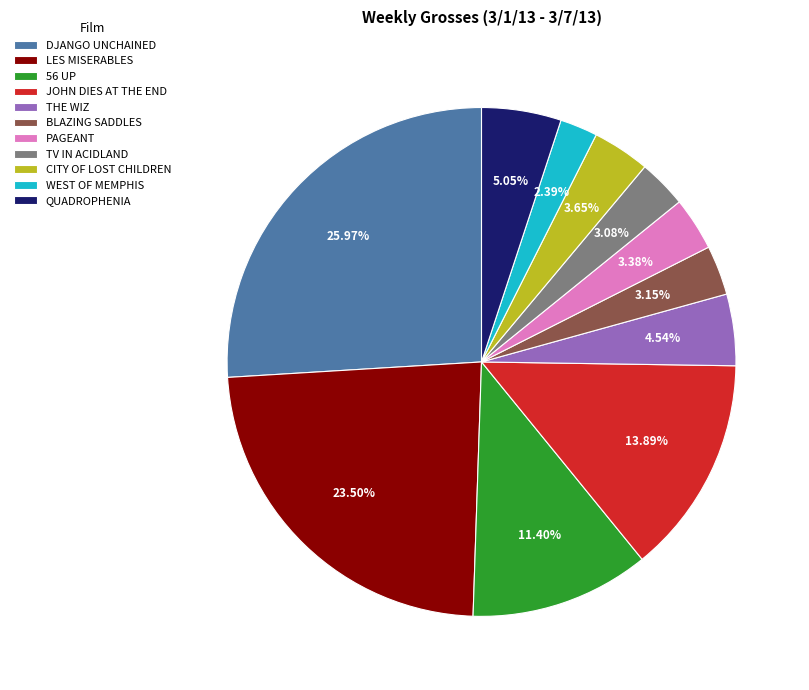

To the nearest percent, what percentage of the pie is PAGEANT?

3%